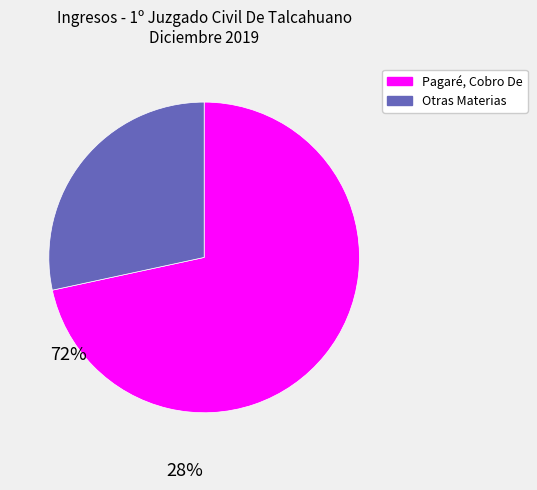

Do Pagaré, Cobro De and Otras Materias together represent more than half of the pie?

Yes